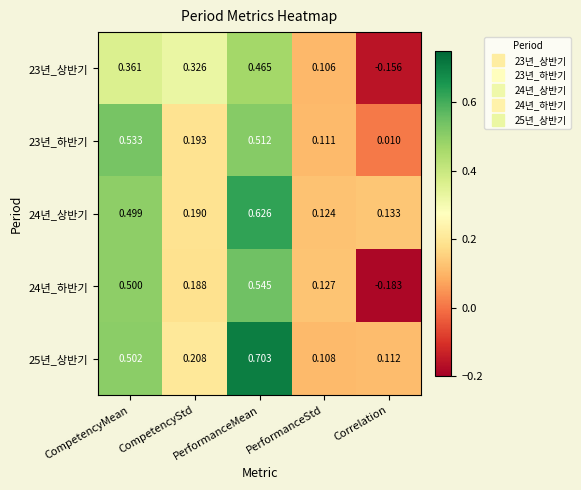

Which label corresponds to the smallest value in the chart?

Correlation